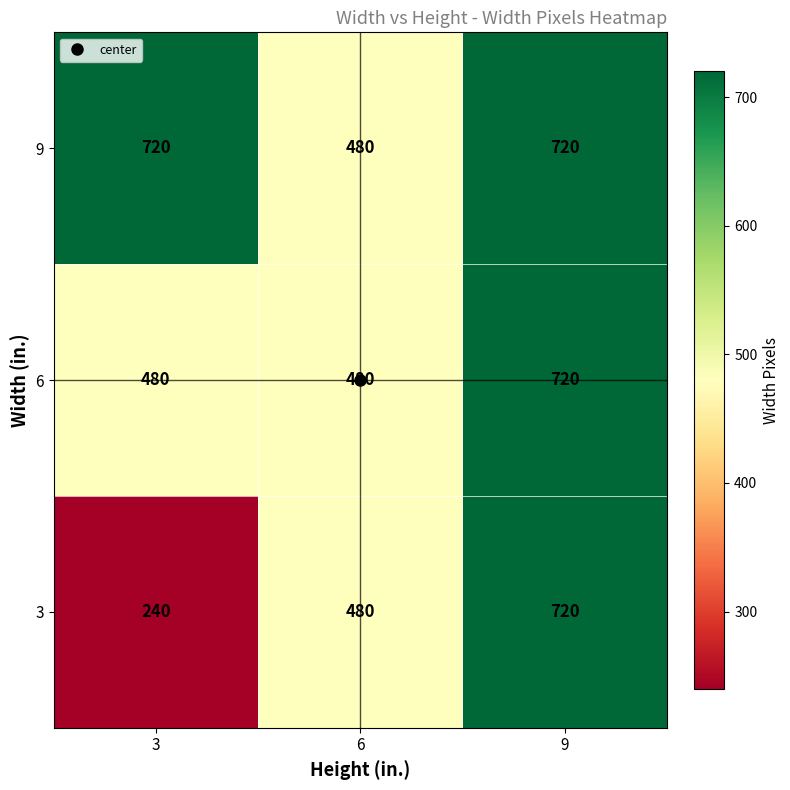

Which series has the widest spread of values?

3